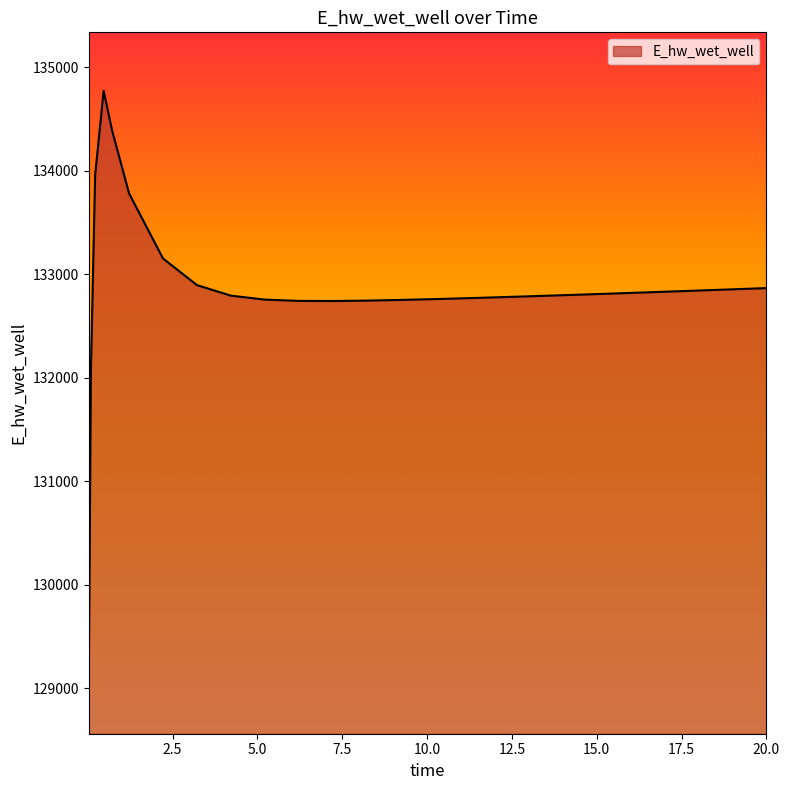

What is the smallest value displayed?

129124.3